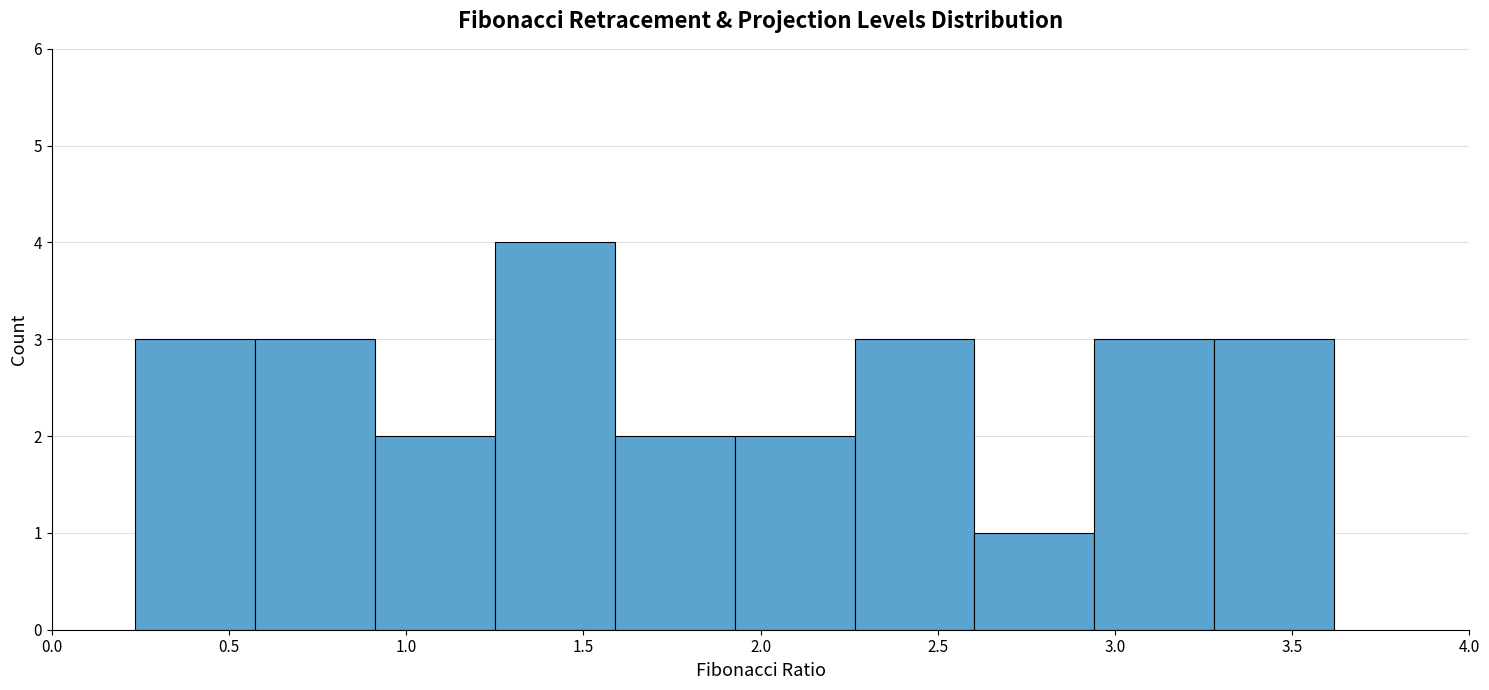

Reading left to right, transcribe this chart: for each bar, give the range it covers on the x-axis and its height. Neither the bar edges nor the heights are printed on the chart, so give them approximately, as read against the axes.

0.25 to 0.55: 3
0.55 to 0.90: 3
0.90 to 1.25: 2
1.25 to 1.60: 4
1.60 to 1.95: 2
1.95 to 2.25: 2
2.25 to 2.60: 3
2.60 to 2.95: 1
2.95 to 3.30: 3
3.30 to 3.60: 3